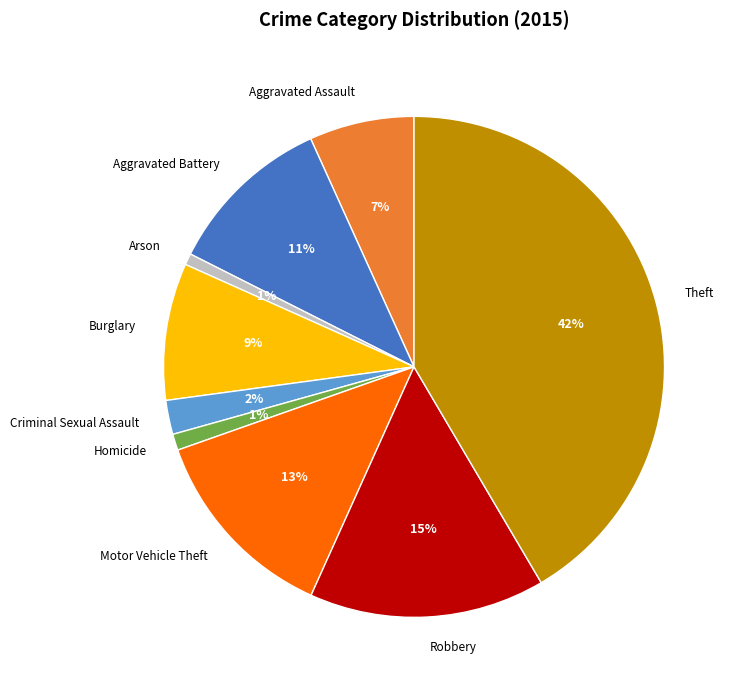

Is there a majority slice in this chart?

No